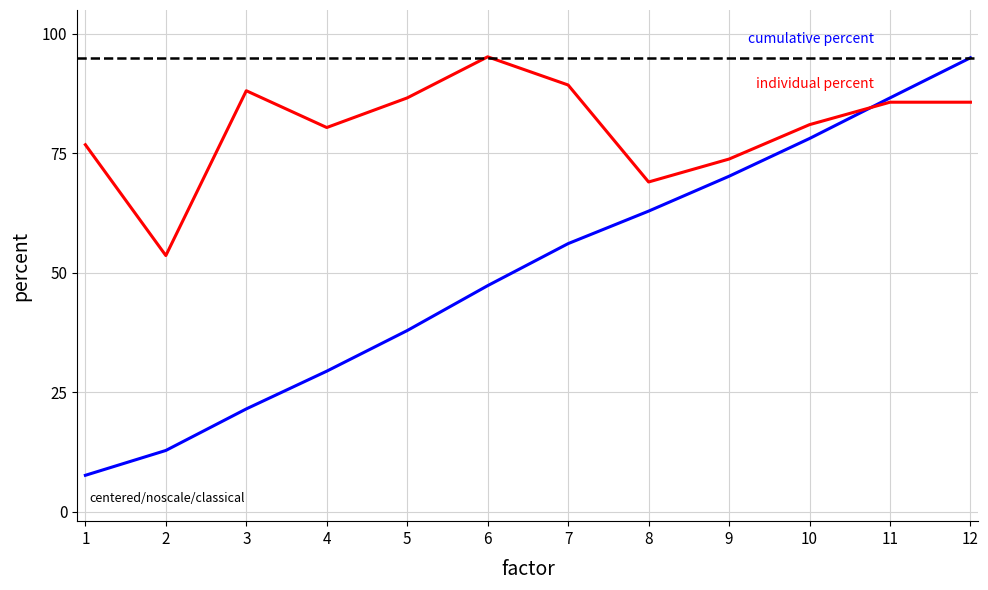

Reading left to right, list all the values displayed in this chart.

cumulative percent: 7.6	12.8	21.5	29.4	37.9	47.3	56.1	62.9	70.2	78.1	86.6	95.0
individual percent: 76.8	53.6	88.1	80.4	86.6	95.2	89.3	69.0	73.8	81.0	85.7	85.7